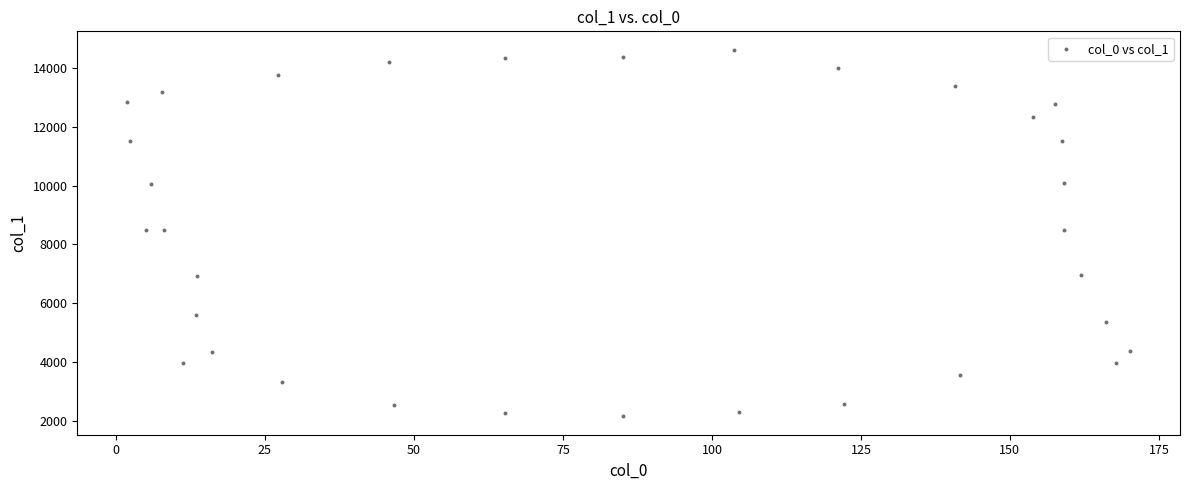

What is the range of Y values (max minus min)?

12485.6